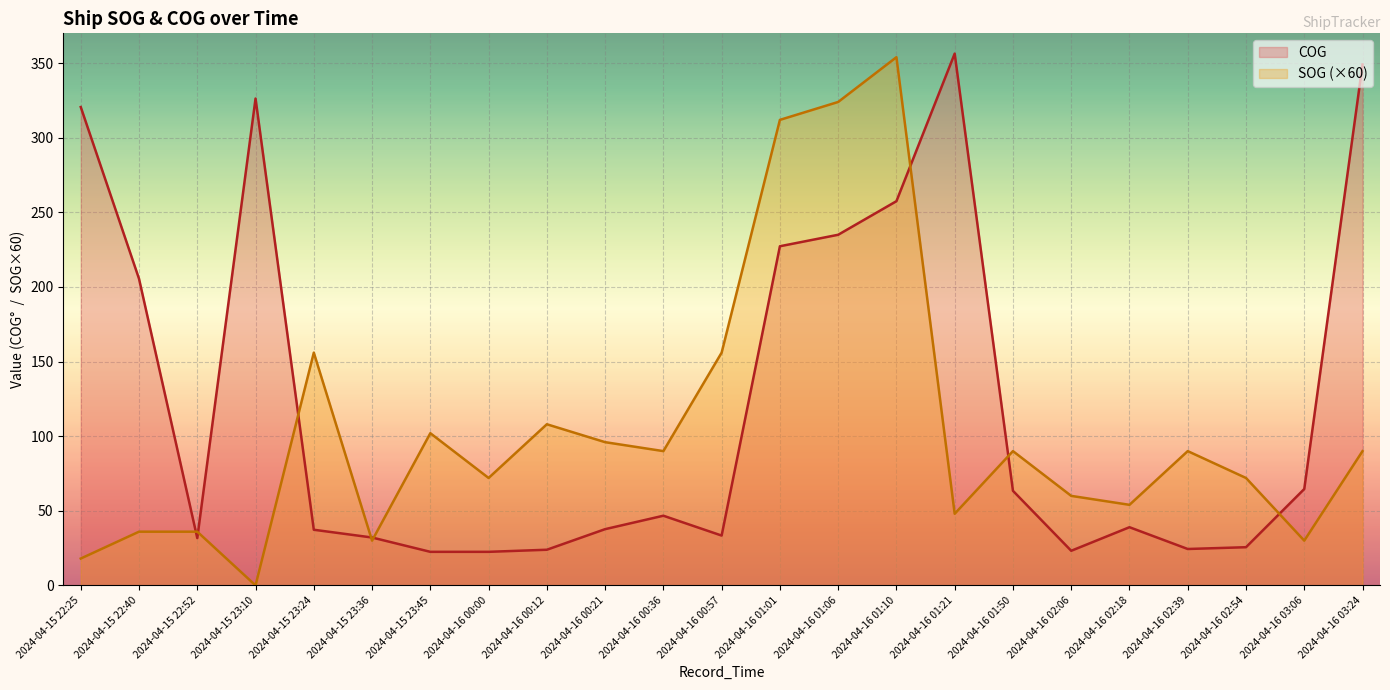

Which label corresponds to the smallest value in the chart?

2024-04-15 23:10